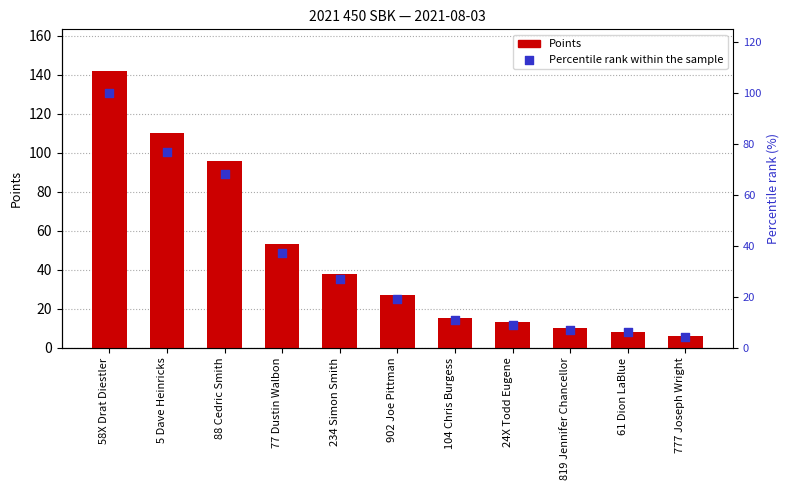

Which series contains the highest Y value?

Points